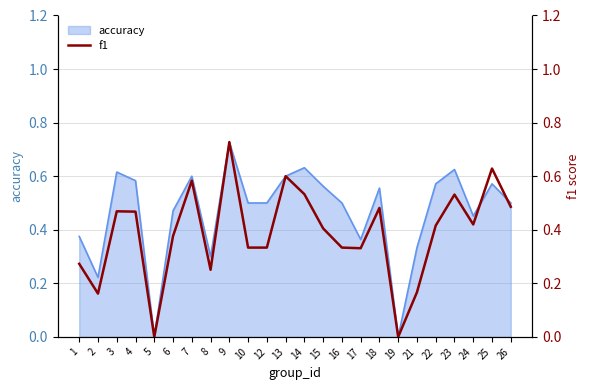

What is the value of the 23rd point from the left?

0.6